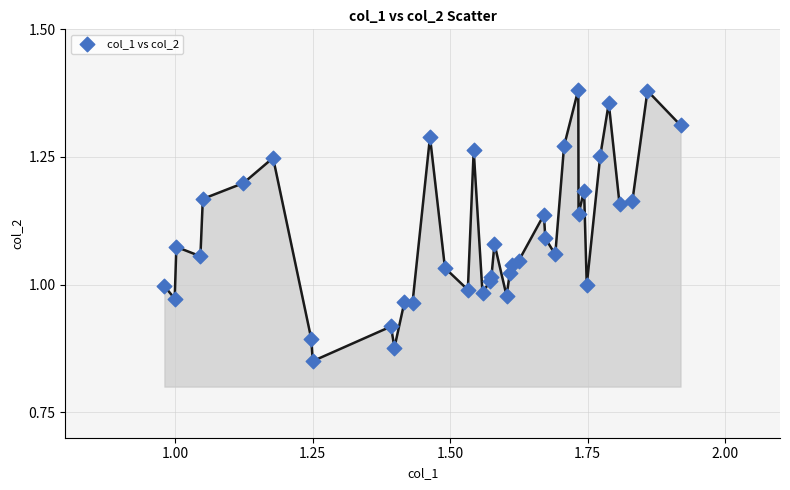

What is the range of Y values (max minus min)?

0.5